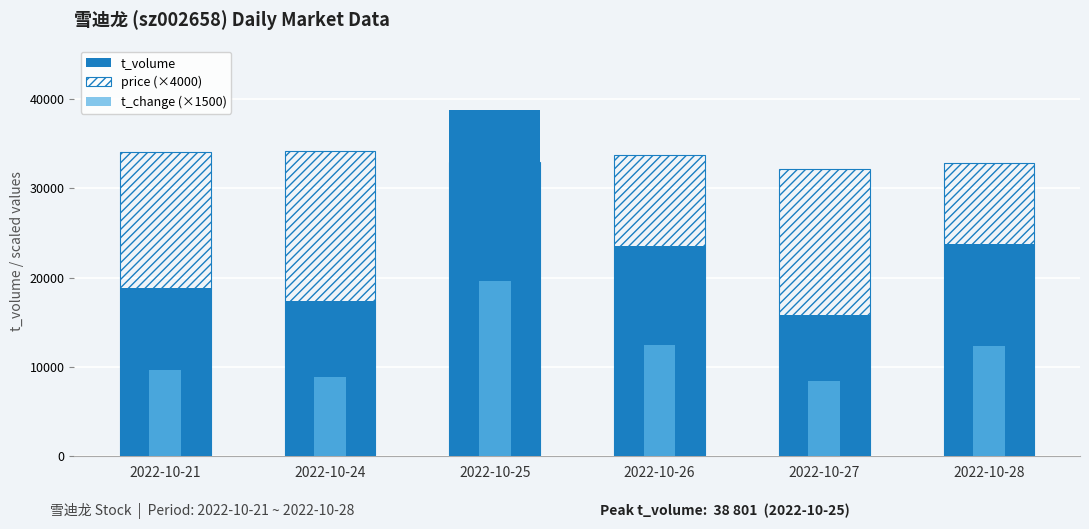

Which label corresponds to the smallest value in the chart?

2022-10-27